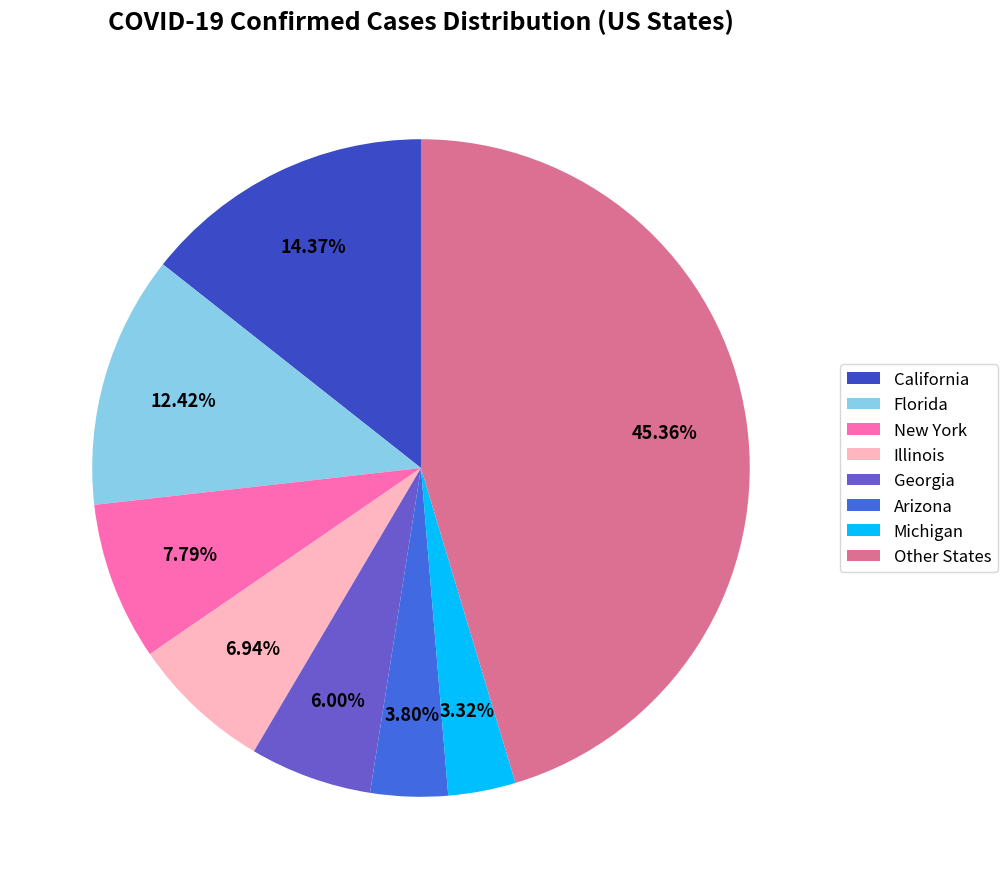

To the nearest percent, what is the difference between the largest and smallest slice percentages?

42%